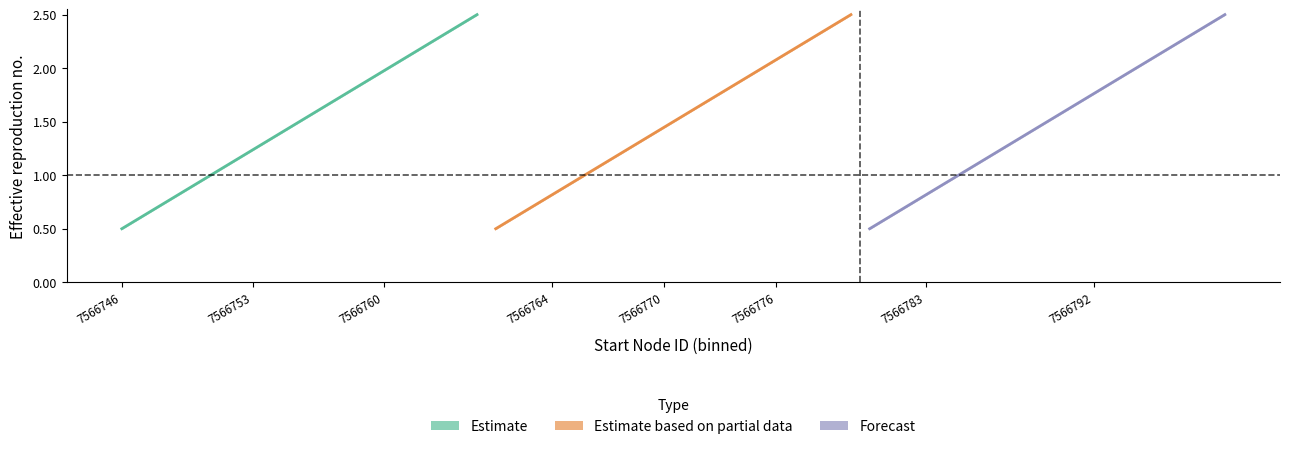

True or false: Forecast has a value of 2.8 at 11.

False